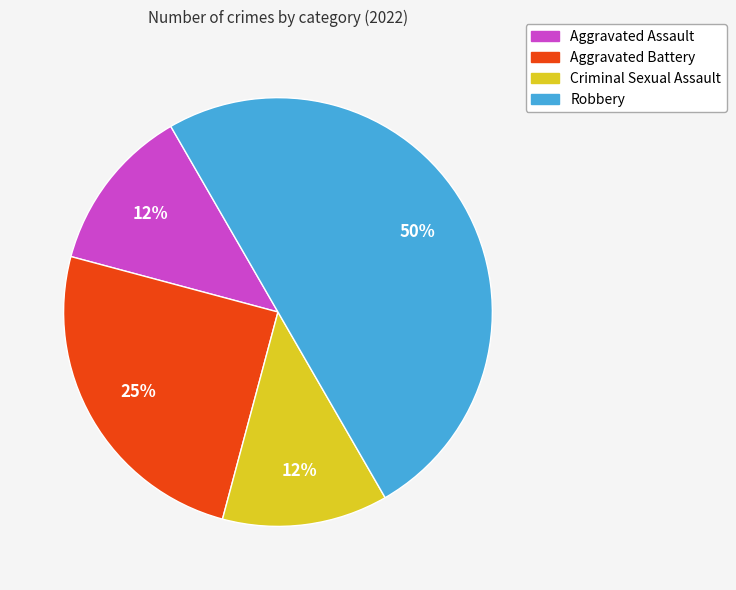

Is the sum of Aggravated Assault and Criminal Sexual Assault greater than half?

No